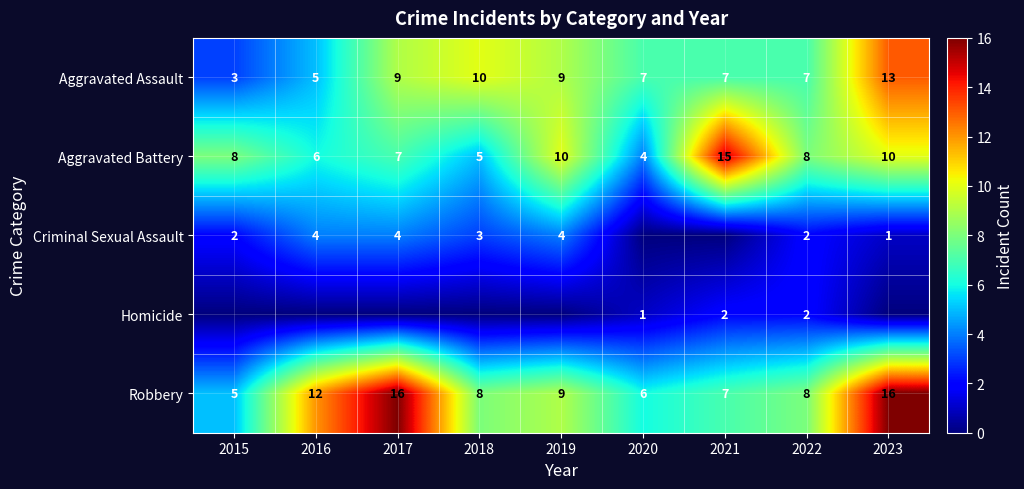

What is the maximum value for Aggravated Battery?

15